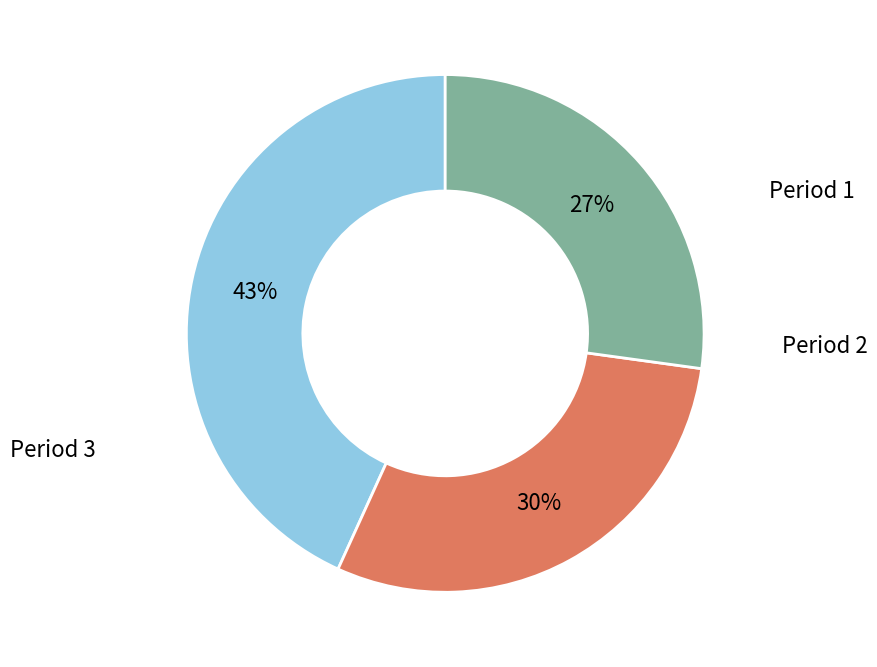

Is there a majority slice in this chart?

No